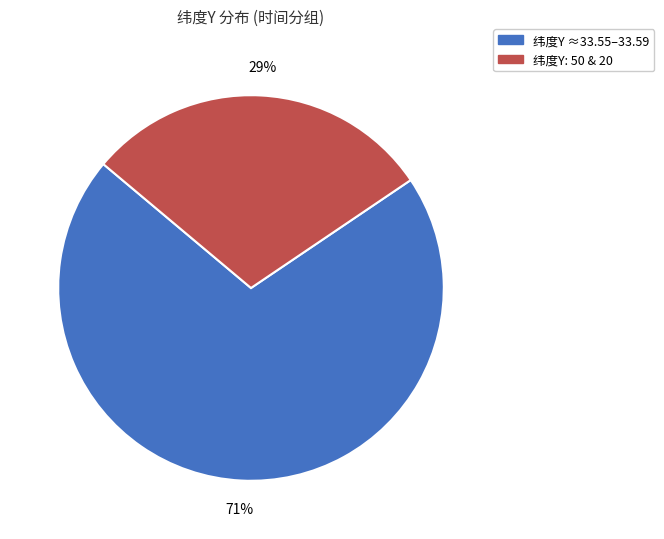

How many segments does this pie chart have?

2